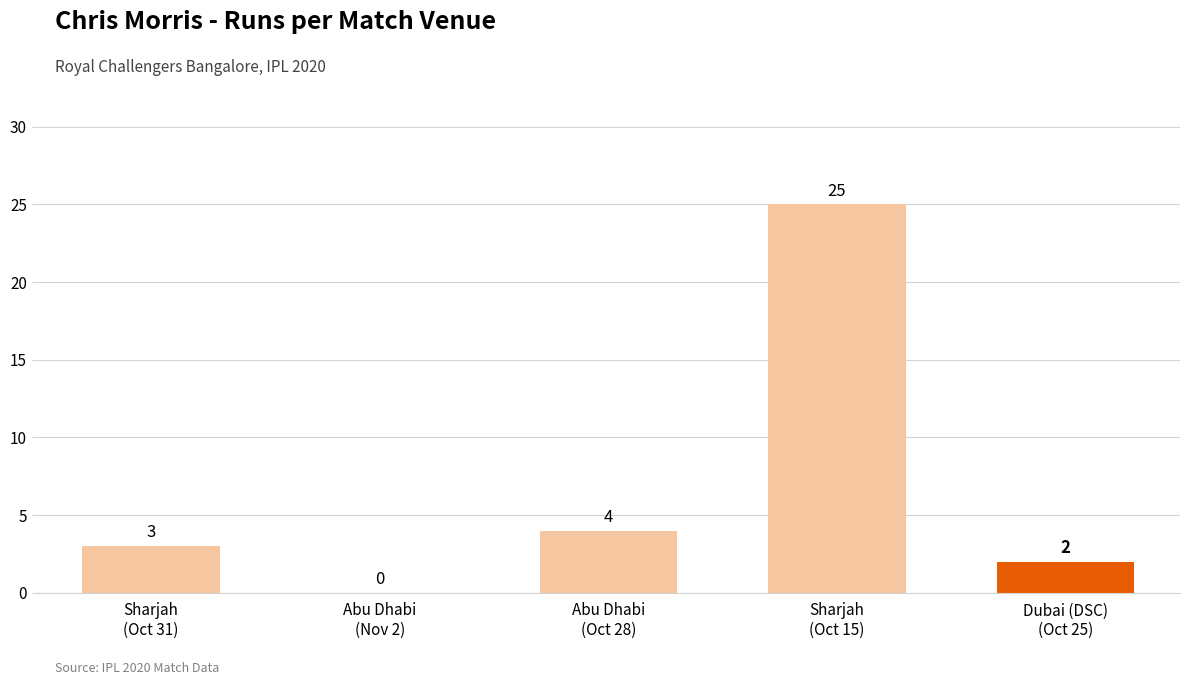

Does the chart contain stacked bars?

No